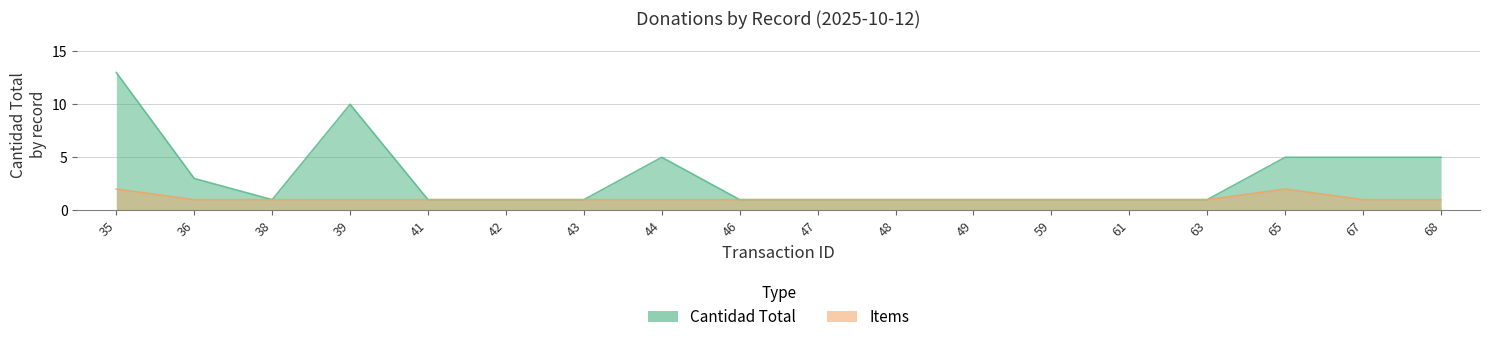

What is the difference between the Cantidad Total values at 39 and 43?

9